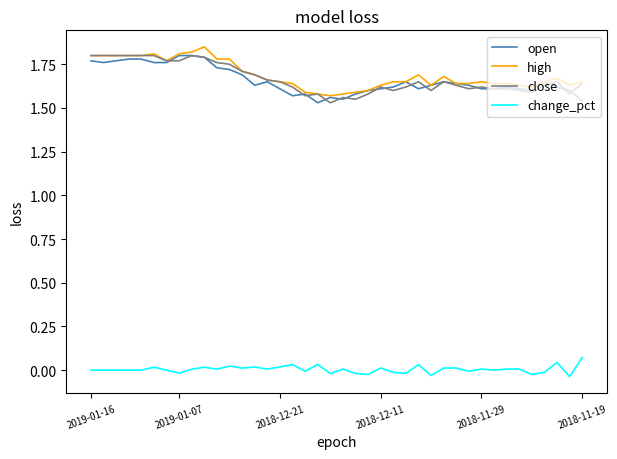

True or false: change_pct and high cross at least once.

False